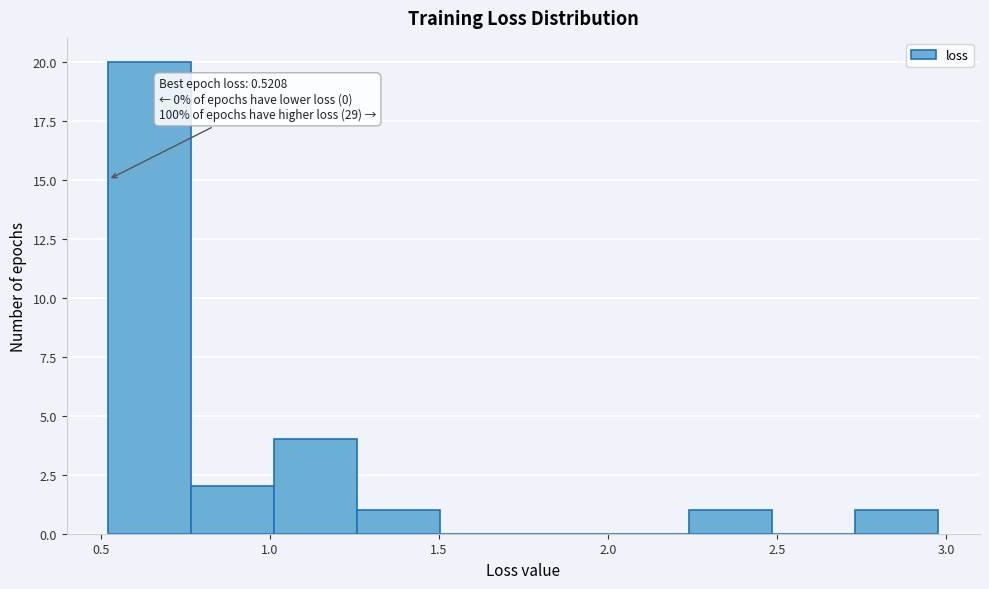

Over which range of the x-axis is the bar tallest?

0.50 to 0.75